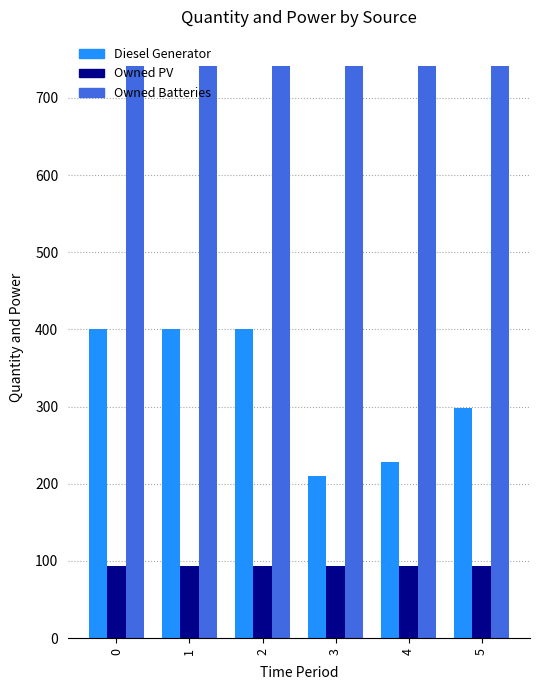

At 5, list the series in order from largest to smallest.

Owned Batteries, Diesel Generator, Owned PV